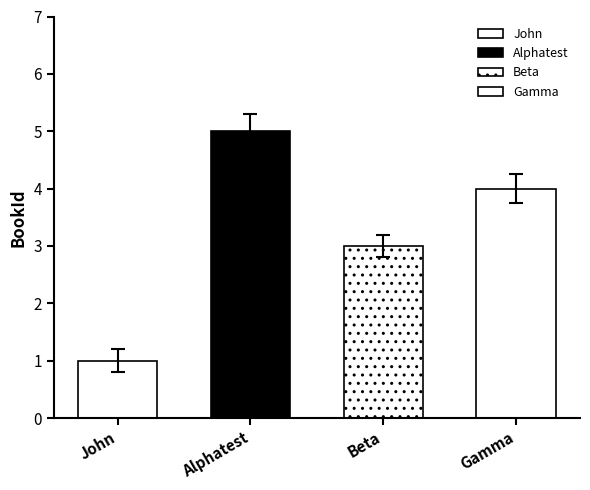

Reading left to right, list all the values displayed in this chart.

John=1	Alphatest=5	Beta=3	Gamma=4